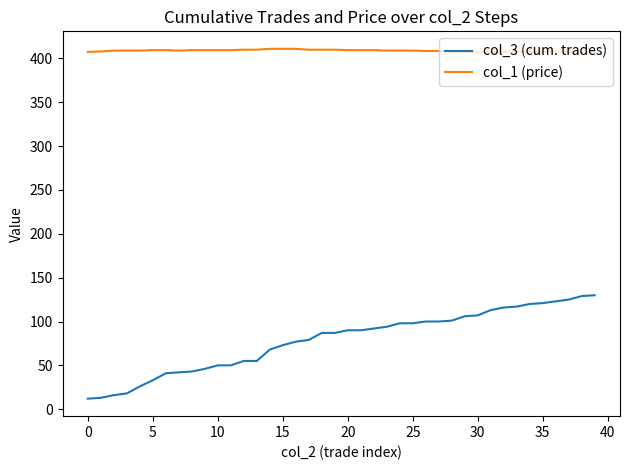

How many categories are shown in the chart?

40